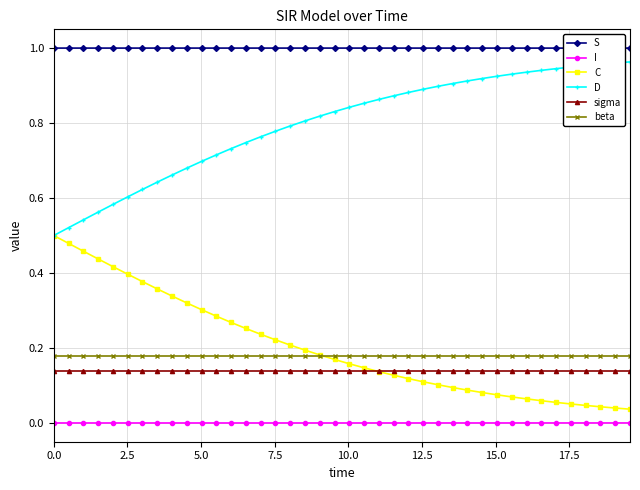

How many lines are shown in the chart?

6